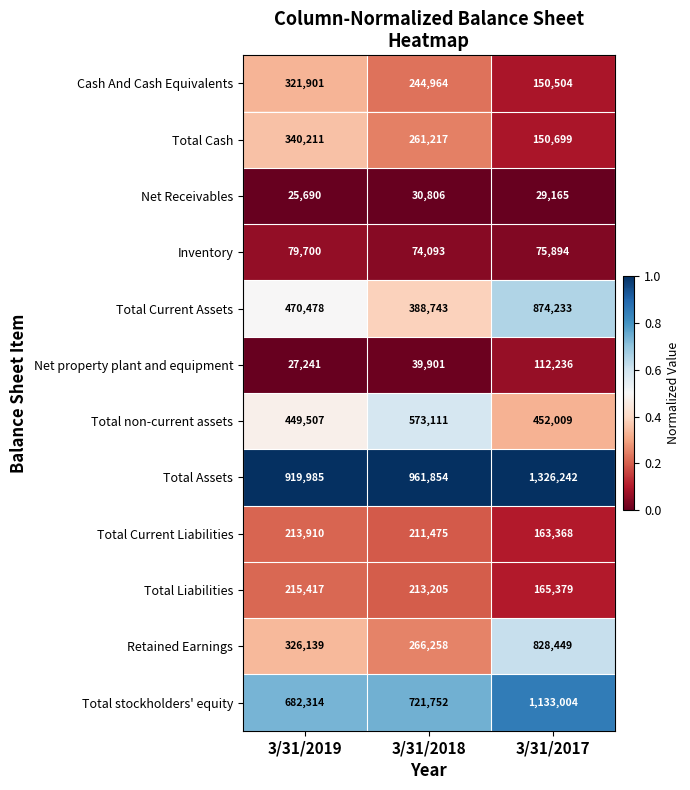

The value of Cash And Cash Equivalents at 3/31/2018 is 70569. True or false?

False